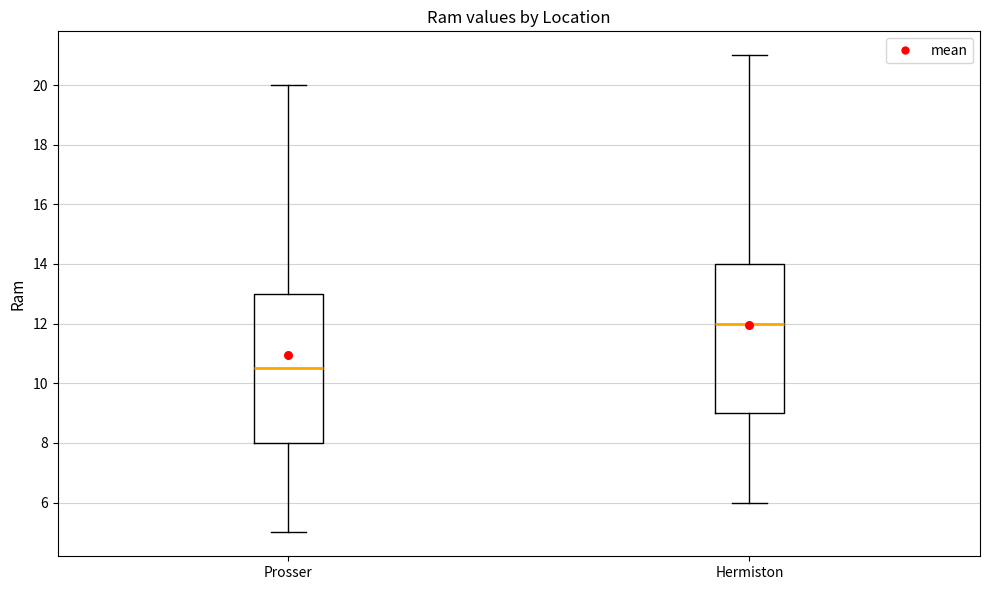

Reading left to right, read every box against the y-axis: the position of its median line, the range the box covers, and the ends of its whiskers. The values are not printed on the chart, so give them approximately, as read against the axis.

Prosser: median 10.6, box 8.0 to 13.0, whiskers 5.0 to 20.0
Hermiston: median 12.0, box 9.0 to 14.0, whiskers 6.0 to 21.0